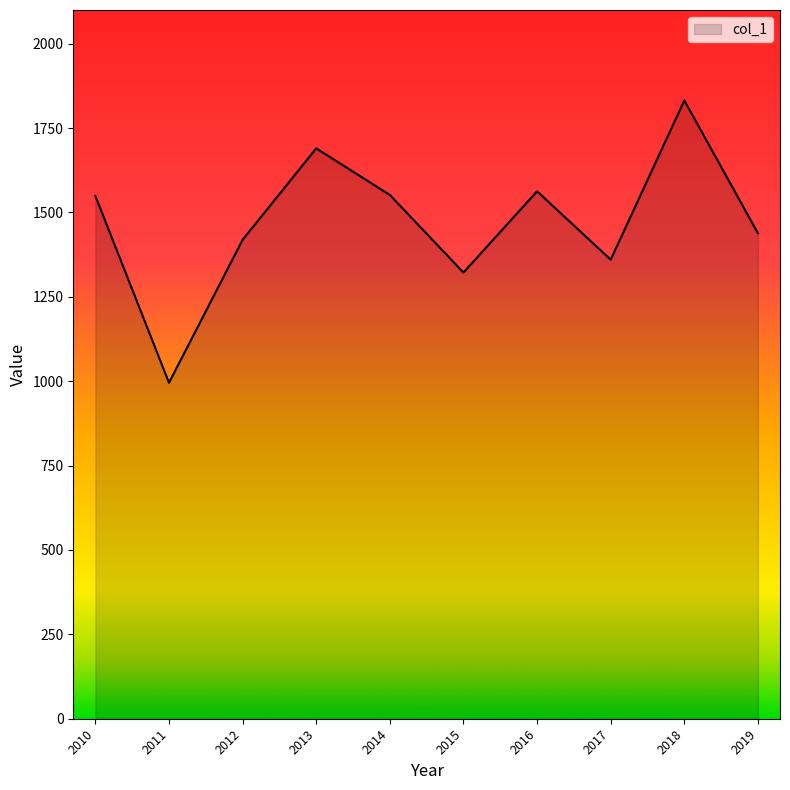

At which category does the data reach its first local peak?

2013